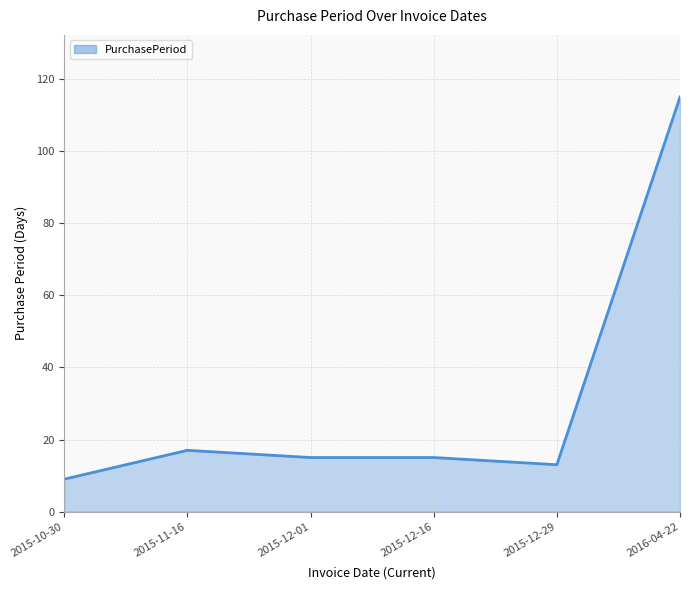

What is the sum of all values?

184